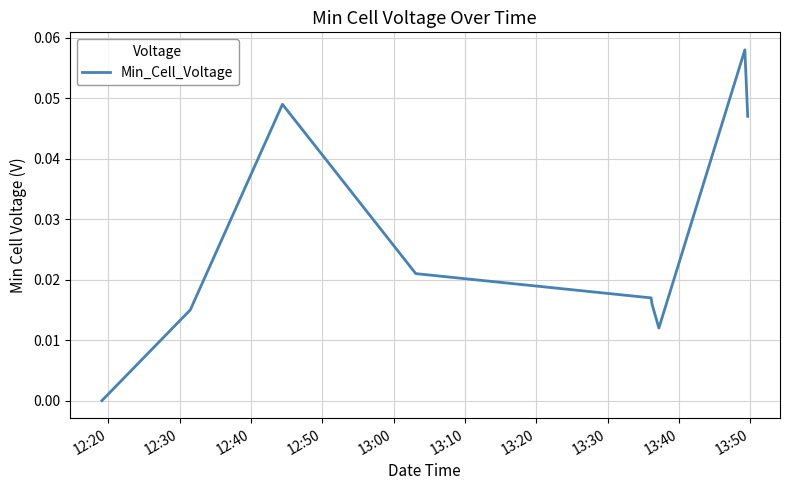

How many lines are shown in the chart?

1